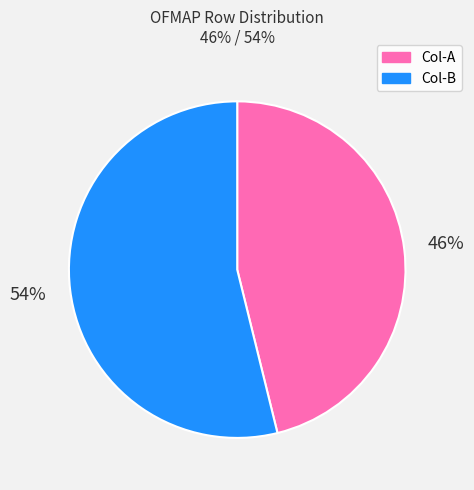

To the nearest percent, what is the average slice percentage?

50%